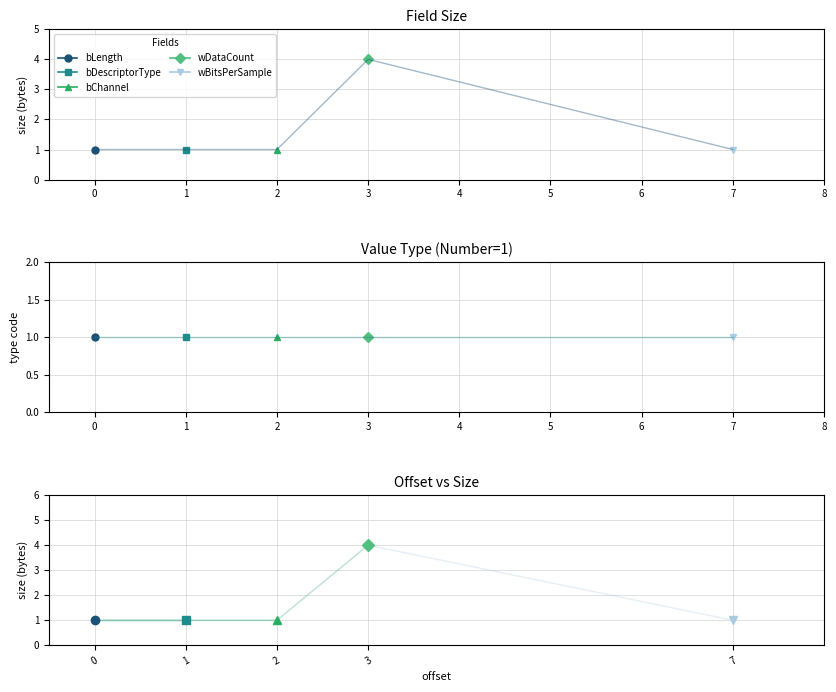

Rank the categories by value from highest to lowest.

3, 0, 1, 2, 7